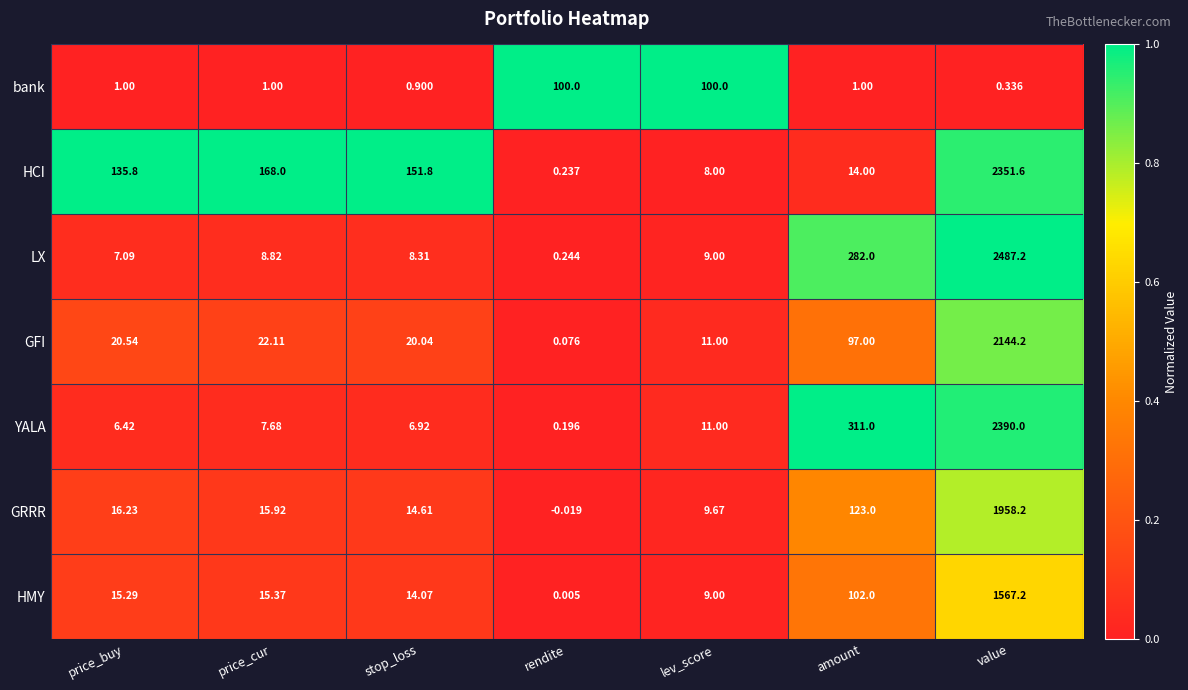

Which category has the highest value in the GFI series?

value